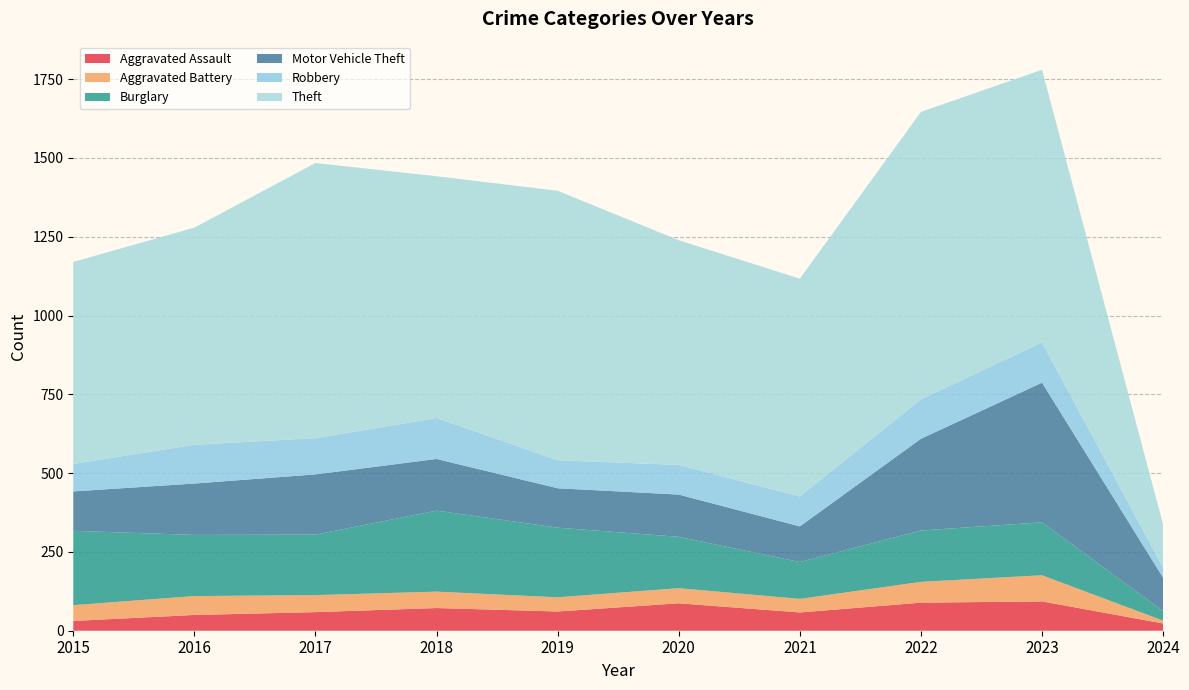

Reading right to left, what are all the values shown in this chart?

Aggravated Assault: 2024=23	2023=93	2022=89	2021=58	2020=87	2019=61	2018=72	2017=59	2016=50	2015=31
Aggravated Battery: 2024=9	2023=83	2022=66	2021=43	2020=48	2019=45	2018=52	2017=54	2016=60	2015=50
Burglary: 2024=30	2023=168	2022=163	2021=117	2020=163	2019=221	2018=257	2017=192	2016=194	2015=236
Motor Vehicle Theft: 2024=106	2023=443	2022=291	2021=113	2020=134	2019=125	2018=164	2017=191	2016=163	2015=125
Robbery: 2024=32	2023=128	2022=125	2021=95	2020=94	2019=89	2018=130	2017=115	2016=123	2015=87
Theft: 2024=137	2023=865	2022=912	2021=691	2020=713	2019=855	2018=767	2017=873	2016=689	2015=641